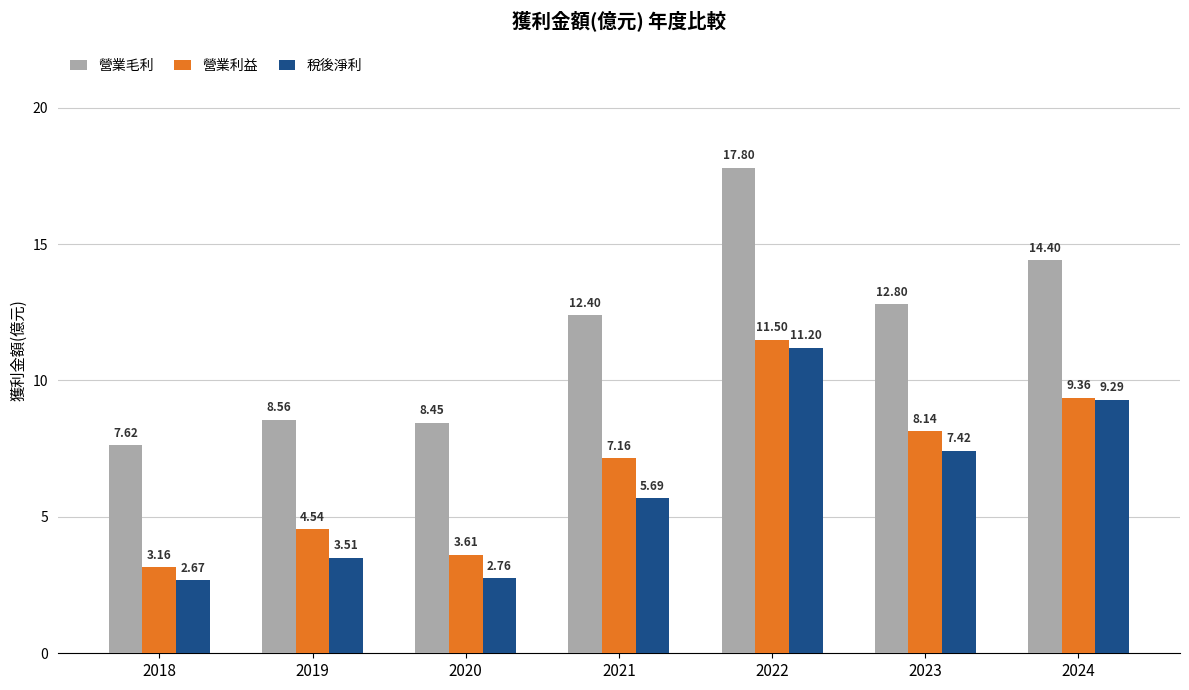

Which series has the widest spread of values?

營業毛利